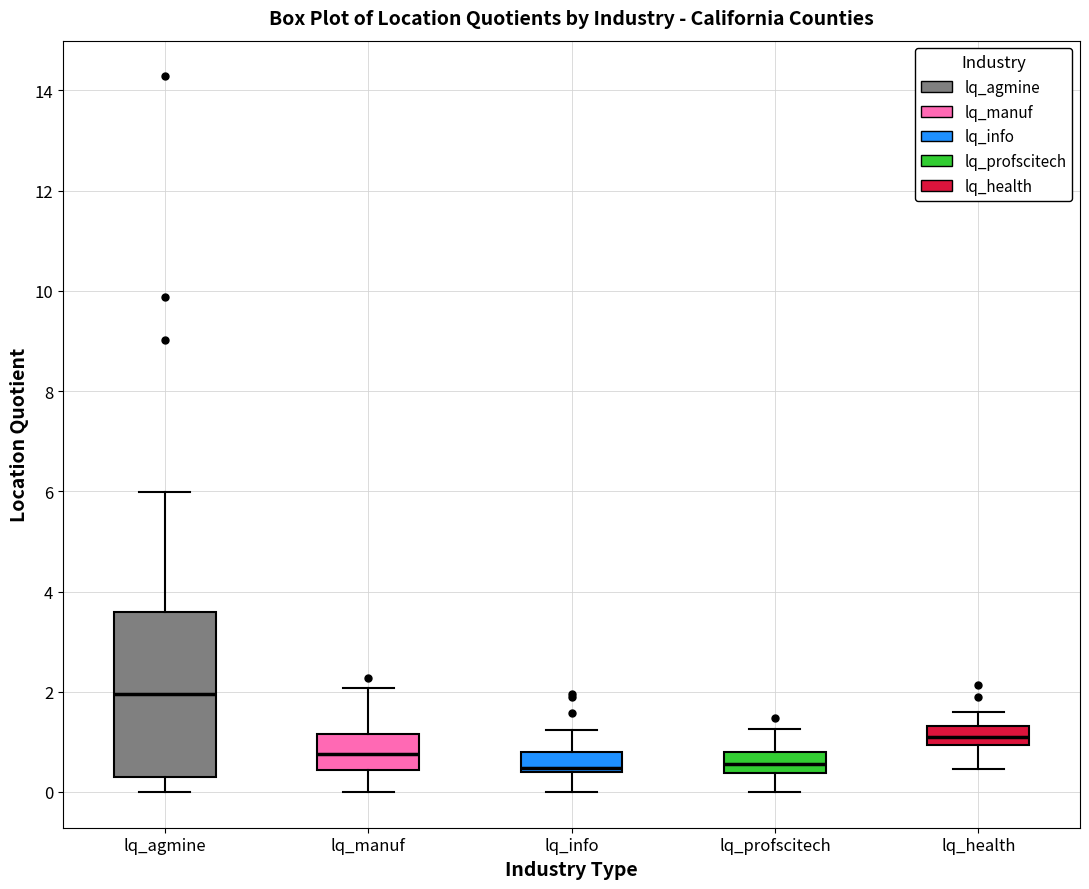

Reading left to right, transcribe this box plot: for each box, give where its median line is, the range the box spans, and where its two whiskers end, as read against the y-axis. The values are not printed on the chart, so give them approximately, as read against the axis.

lq_agmine: median 2.0, box 0.2 to 3.6, whiskers 0.0 to 6.0
lq_manuf: median 0.8, box 0.4 to 1.2, whiskers 0.0 to 2.0
lq_info: median 0.4 (just above the box's lower edge), box 0.4 to 0.8, whiskers 0.0 to 1.2
lq_profscitech: median 0.6, box 0.4 to 0.8, whiskers 0.0 to 1.2
lq_health: median 1.2, box 1.0 to 1.4, whiskers 0.4 to 1.6